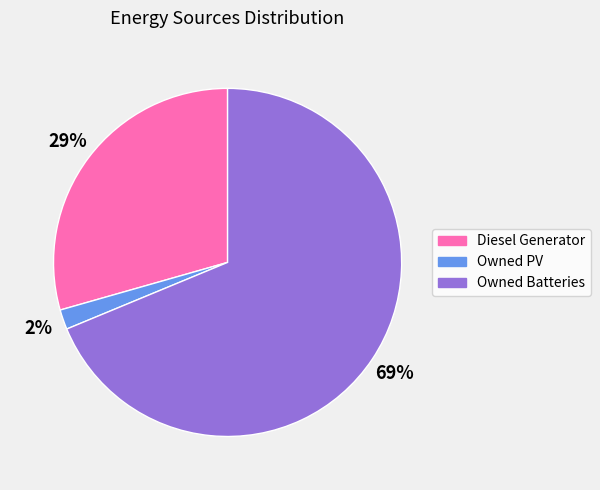

Which slice represents more than half of the pie?

Owned Batteries